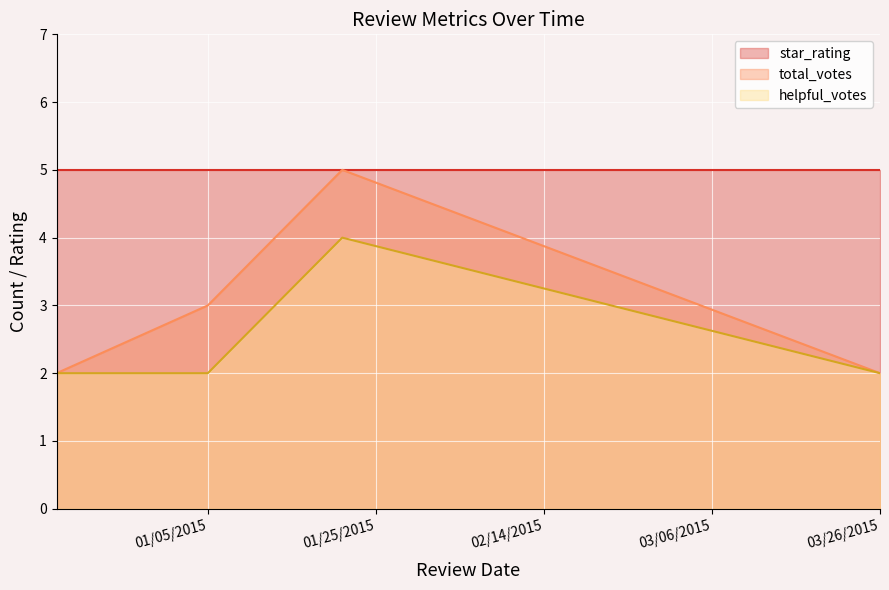

How many distinct data groups are displayed?

3